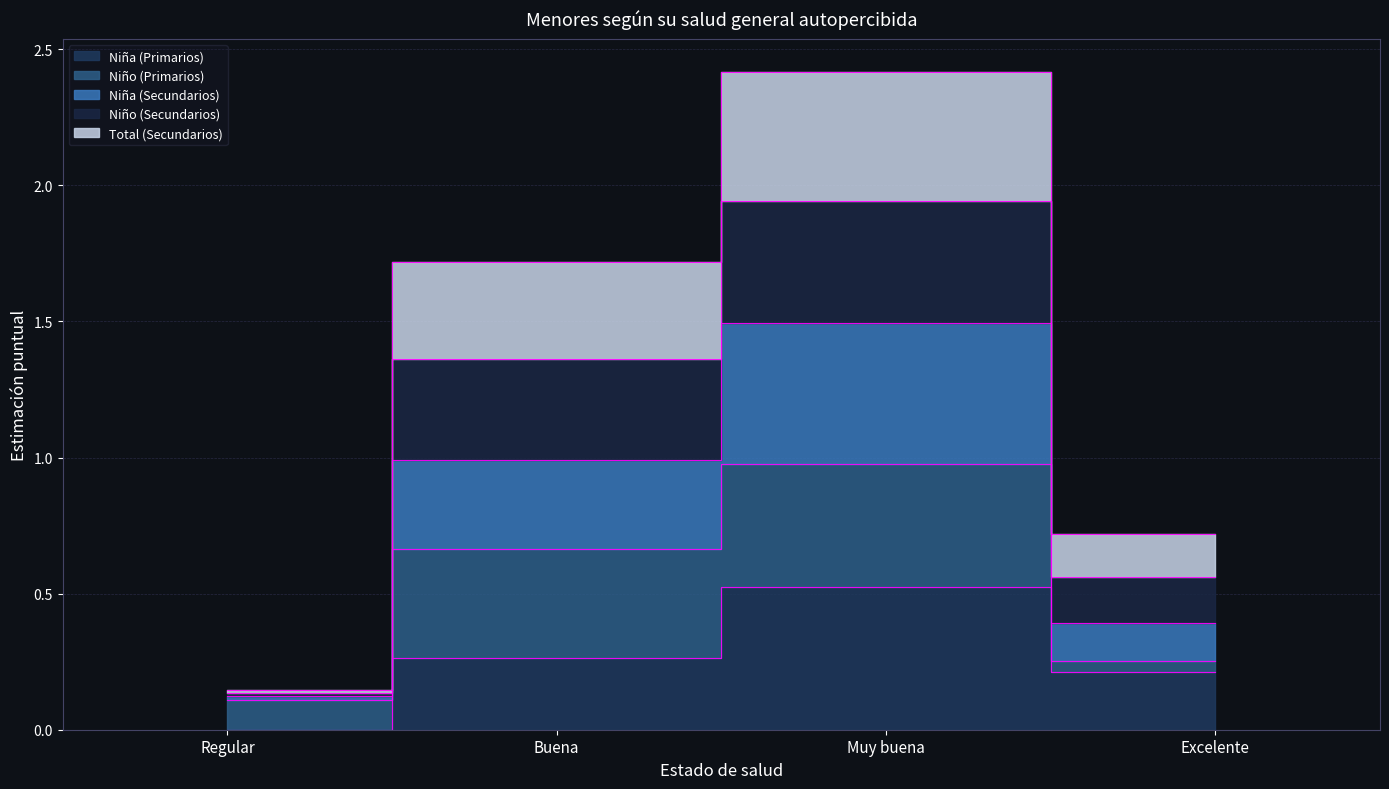

True or false: Niña (Secundarios) and Niño (Secundarios) cross at least once.

False